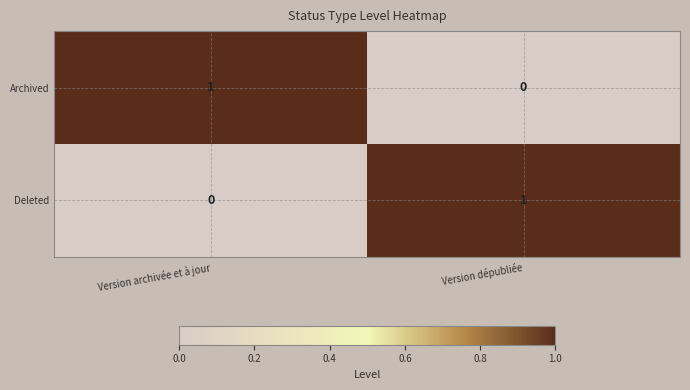

Is the value of Archived at Version archivée et à jour greater than the value of Deleted at Version archivée et à jour?

Yes